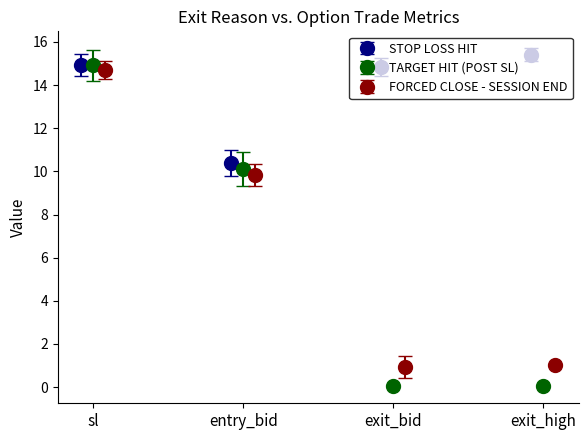

What is the lowest value of the STOP LOSS HIT series?

10.4